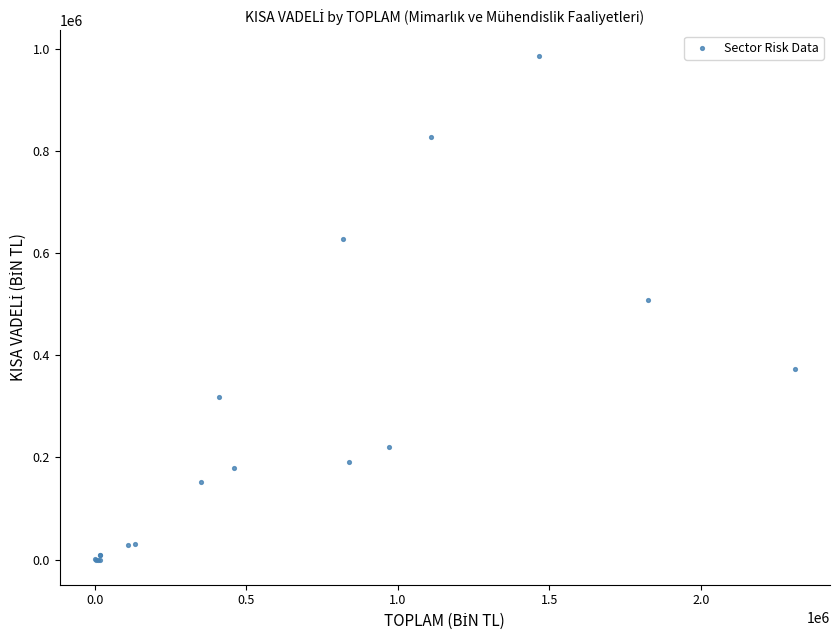

What Y value in the scatter plot is closest to 493247?

507784.8